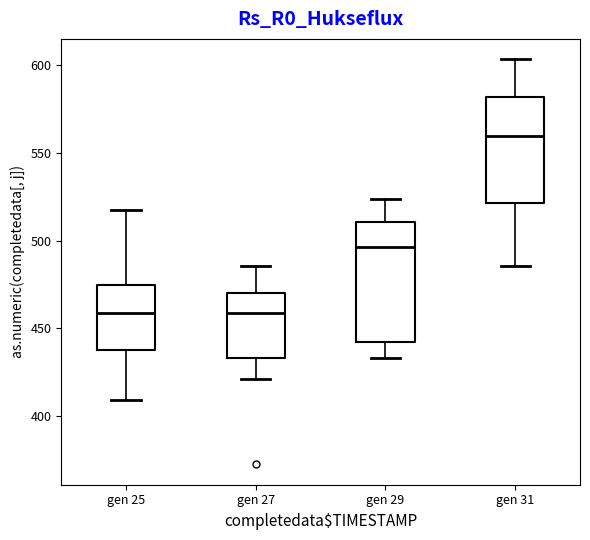

Which box's median line is the highest?

gen 31